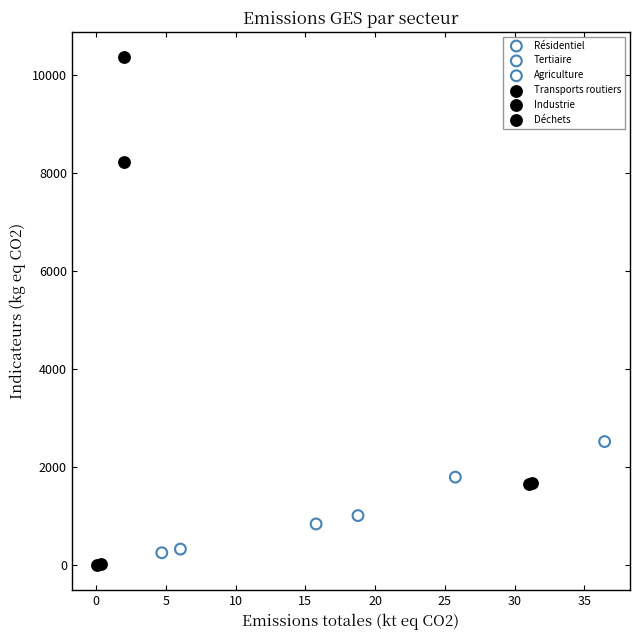

What are all the series names shown in the legend?

Résidentiel, Tertiaire, Agriculture, Transports routiers, Industrie, Déchets